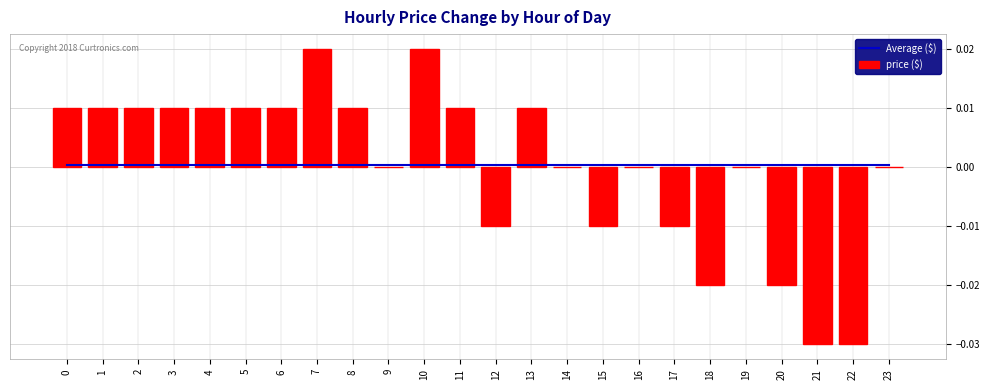

List the labels in order of Average ($) value, largest first.

0, 1, 2, 3, 4, 5, 6, 7, 8, 9, 10, 11, 12, 13, 14, 15, 16, 17, 18, 19, 20, 21, 22, 23